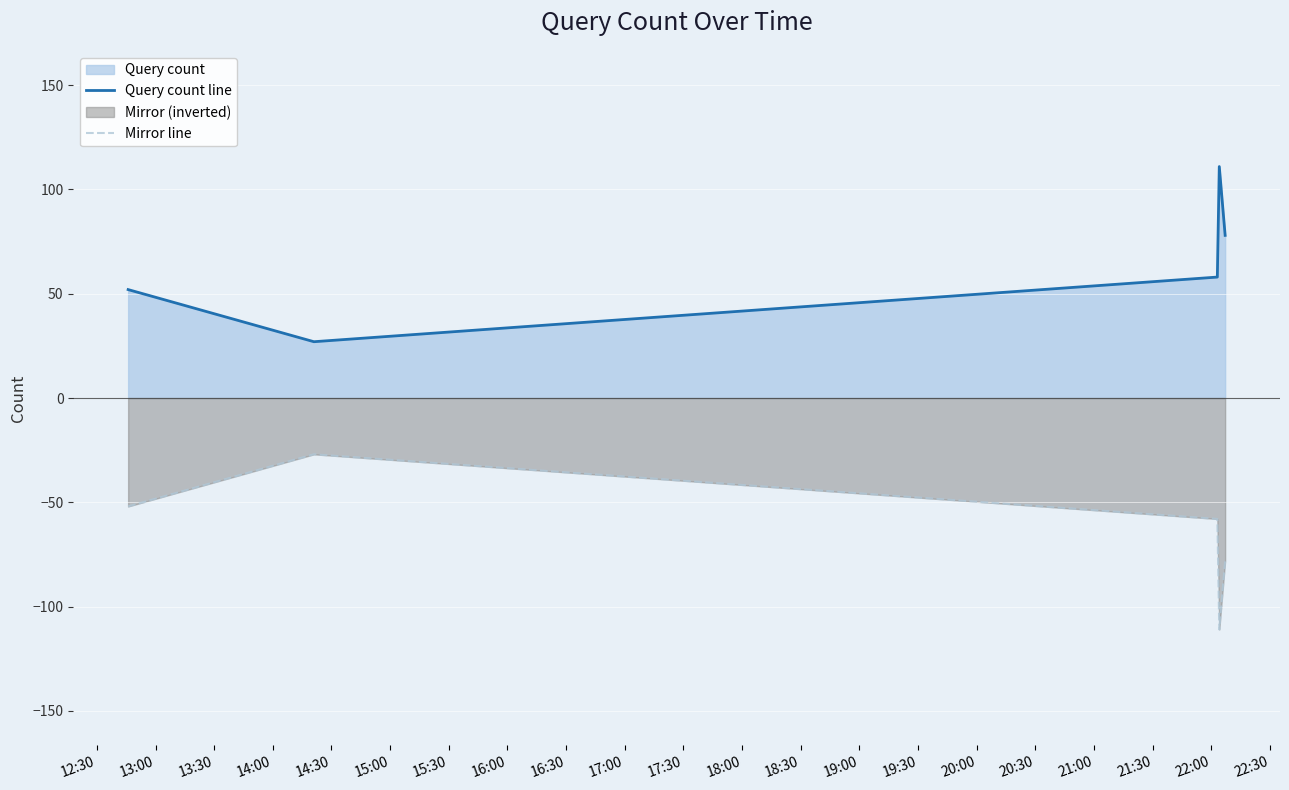

How many interior local valleys does the Query count line series have?

1